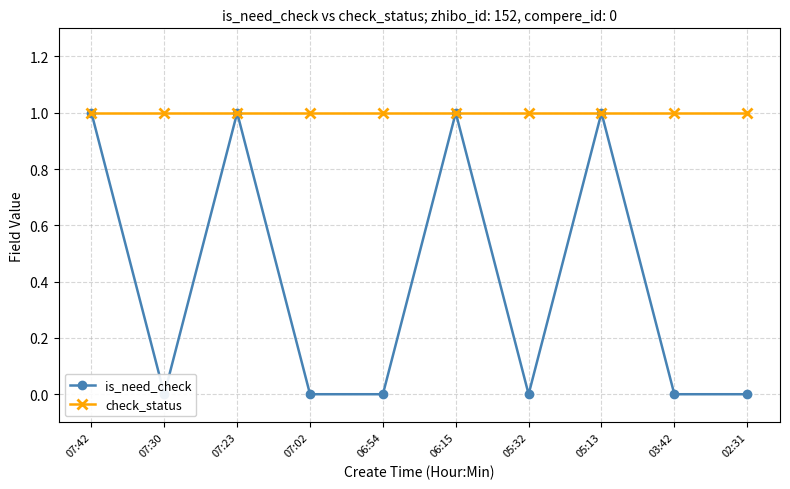

True or false: is_need_check and check_status cross at least once.

False